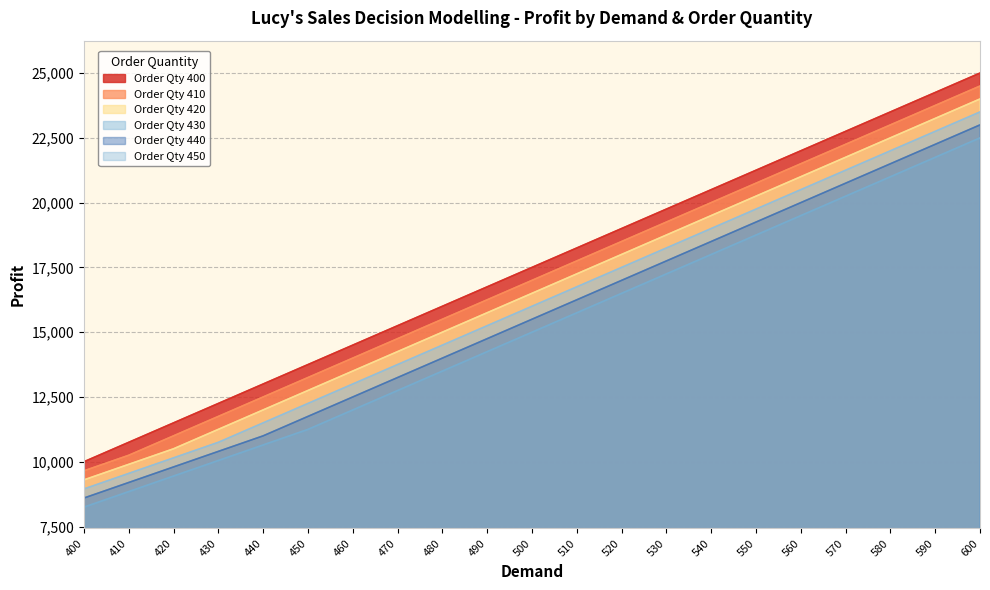

True or false: Order Qty 430 has a value of 15995 at 440.

False